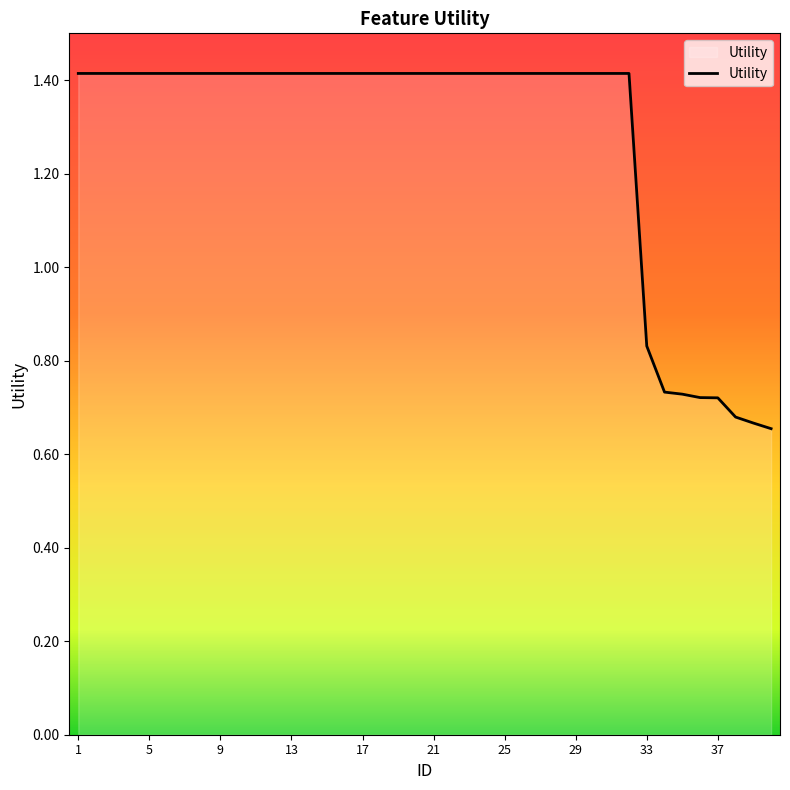

What is the maximum value shown in the chart?

1.4